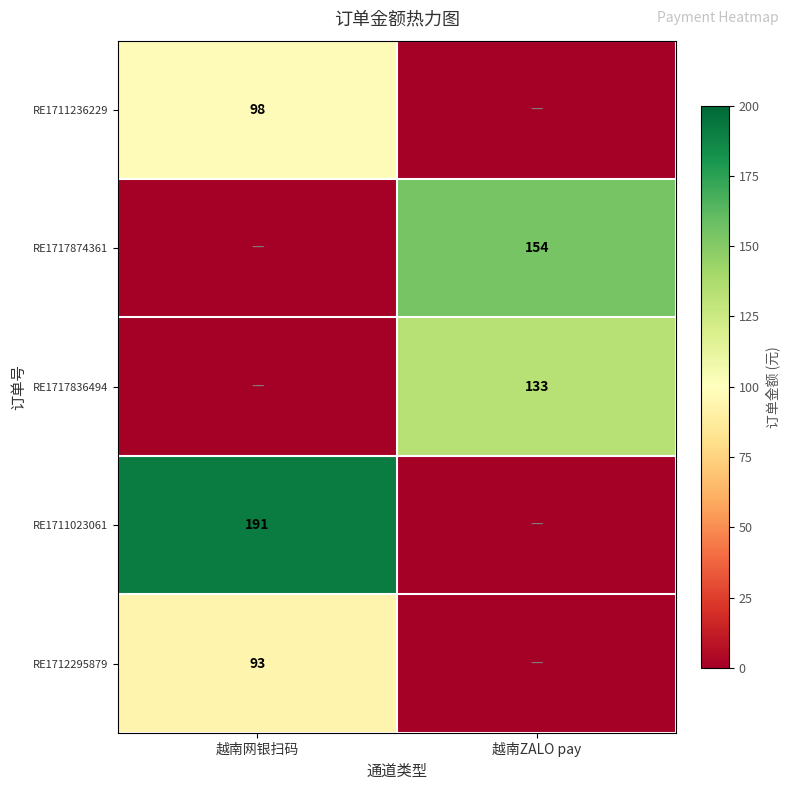

The value of RE1712295879 at 越南网银扫码 is 93. True or false?

True